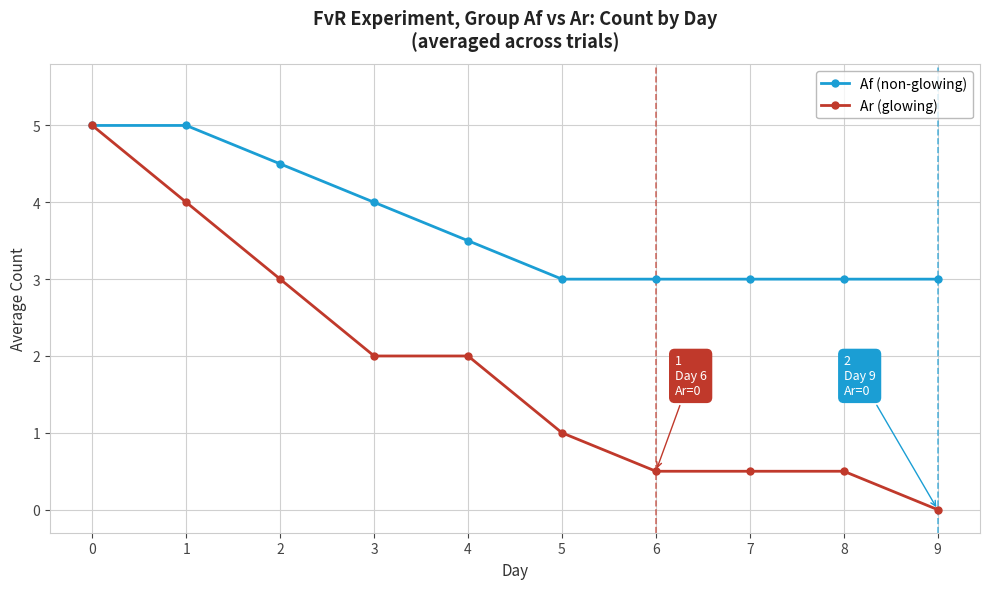

Reading left to right, list all the values displayed in this chart.

Af (non-glowing): 5.0	5.0	4.5	4.0	3.5	3.0	3.0	3.0	3.0	3.0
Ar (glowing): 5.0	4.0	3.0	2.0	2.0	1.0	0.5	0.5	0.5	0.0